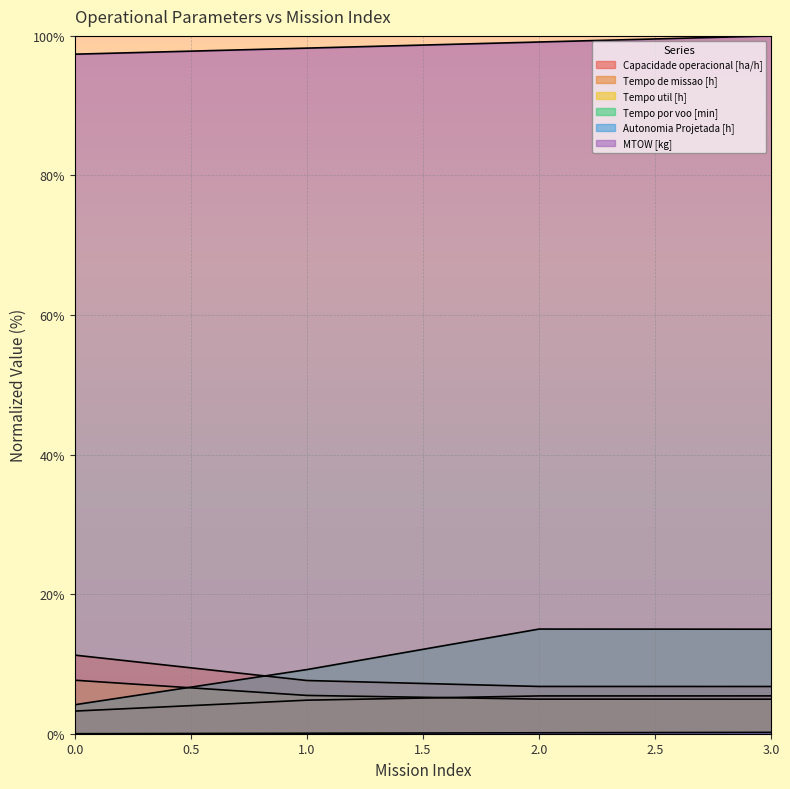

True or false: Tempo por voo [min] and Capacidade operacional [ha/h] cross at least once.

False